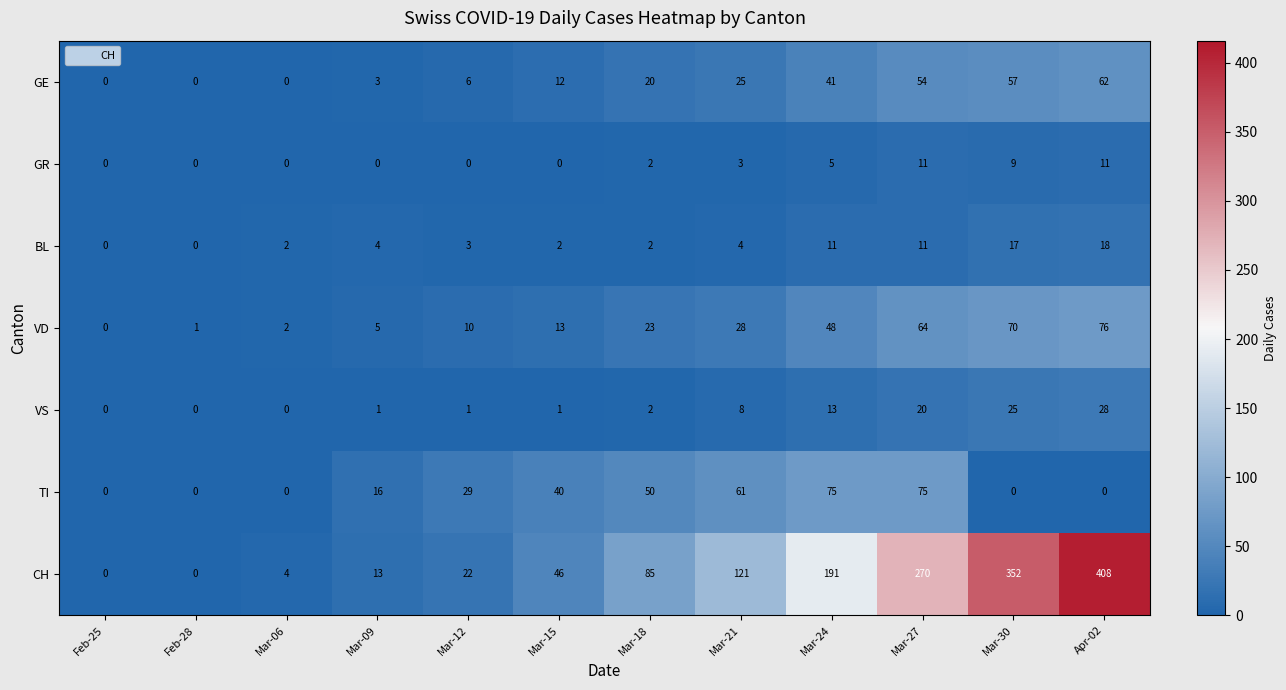

True or false: GE has a value of 0 at Mar-06.

True